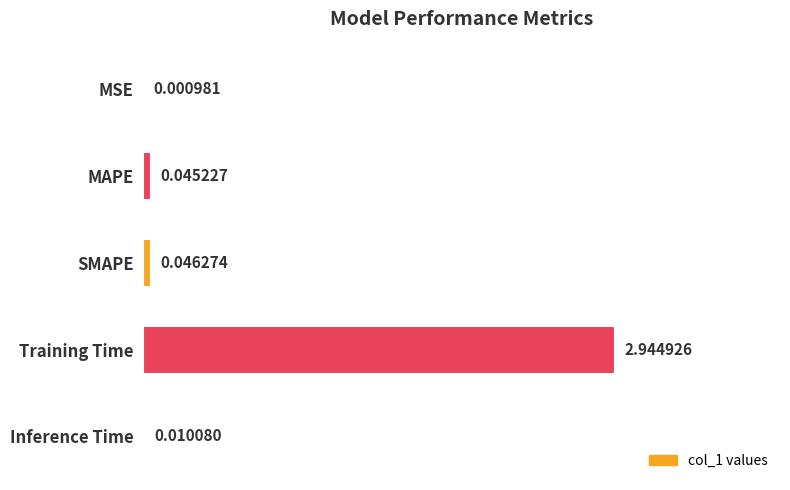

What is the sum of all values?

3.0